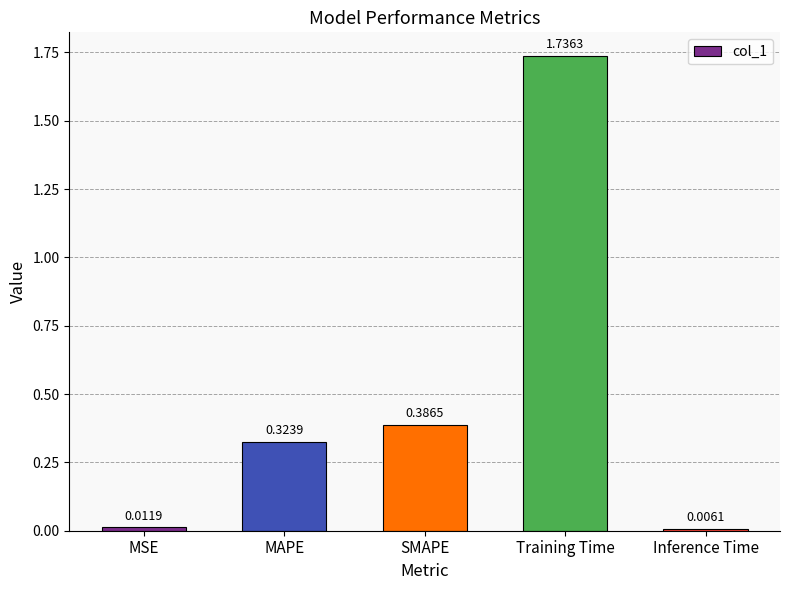

What is the label of the 5th bar from the right?

MSE